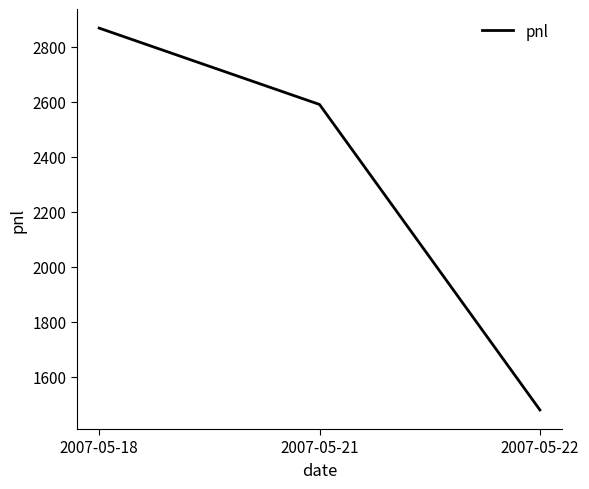

What is the greatest value displayed?

2867.5